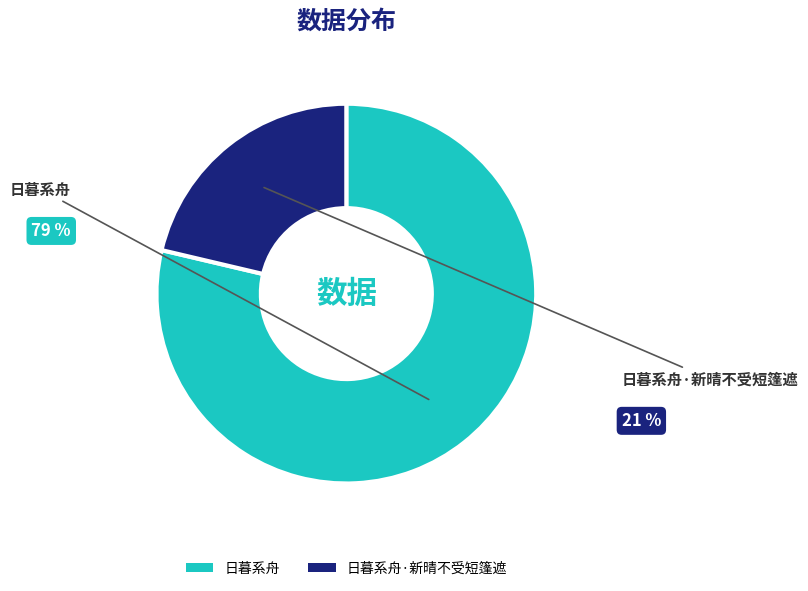

Does any single category account for the majority?

Yes